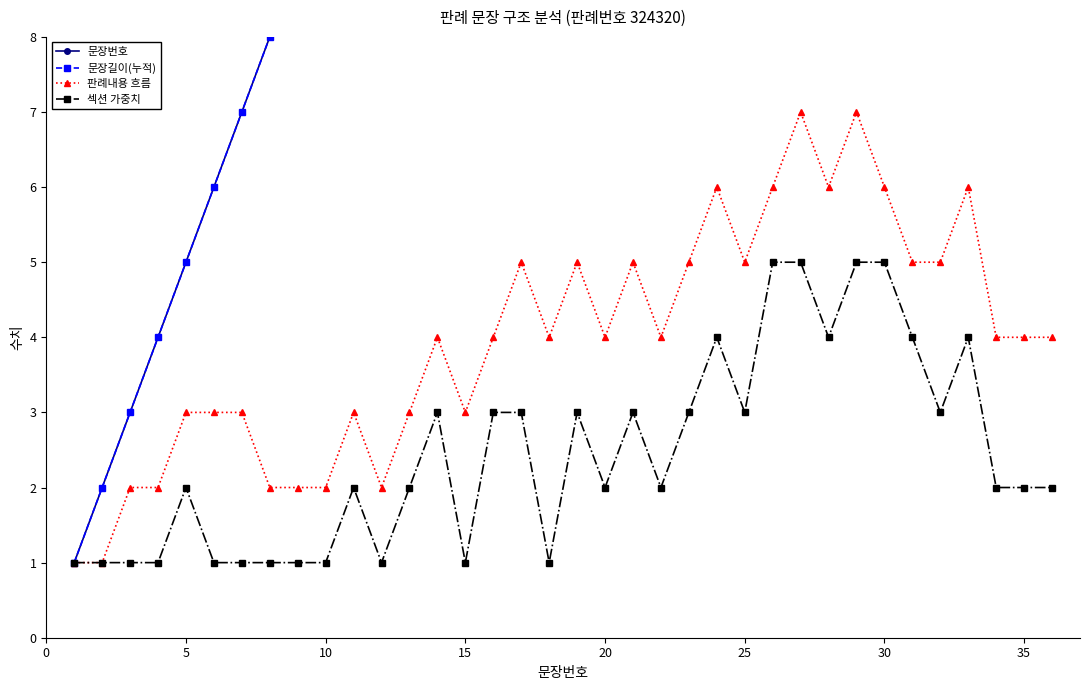

The 판례내용 흐름 series shows 7 at 25. True or false?

False